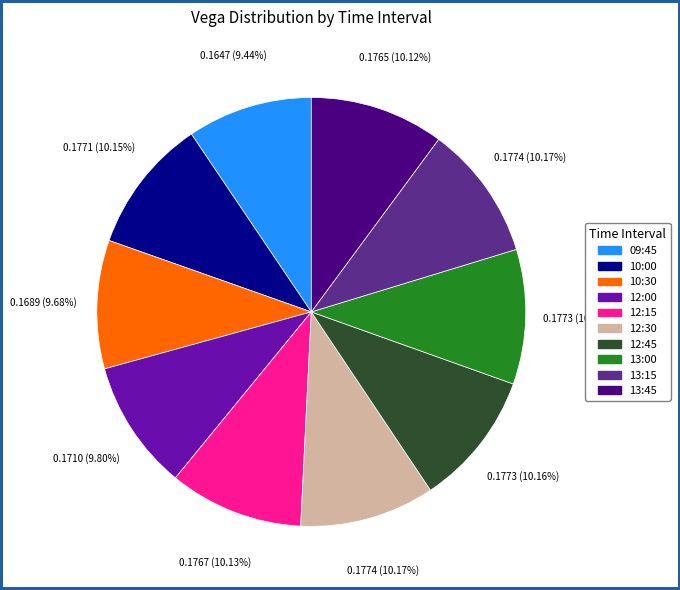

Count the number of slices in the pie.

10